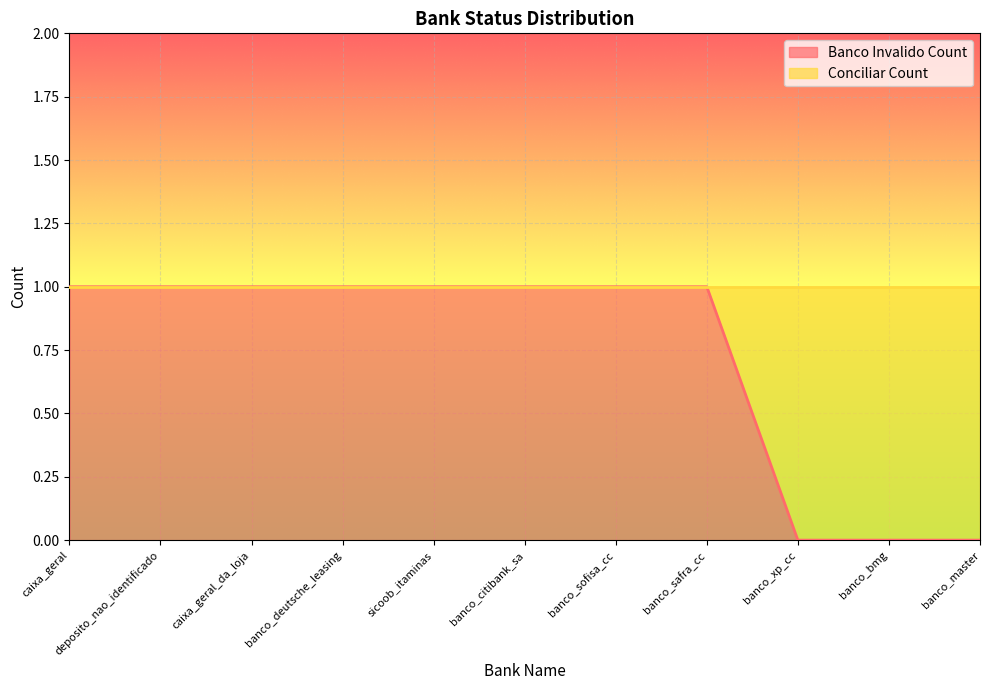

Rank the categories by value from lowest to highest.

banco_xp_cc, banco_bmg, banco_master, caixa_geral, deposito_nao_identificado, caixa_geral_da_loja, banco_deutsche_leasing, sicoob_itaminas, banco_citibank_sa, banco_sofisa_cc, banco_safra_cc